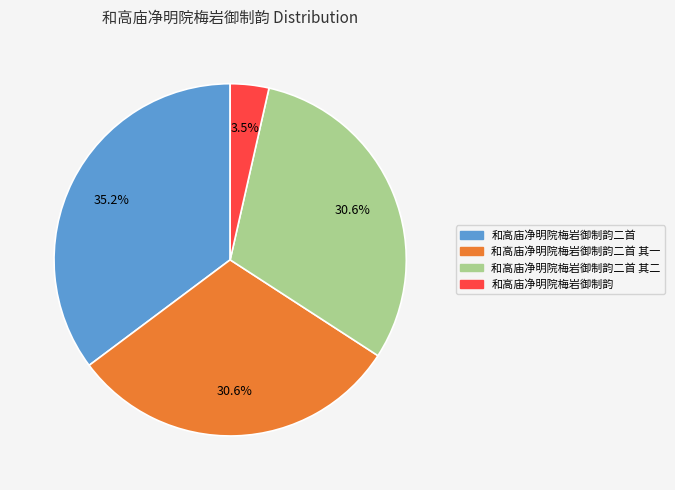

Is 和高庙净明院梅岩御制韵二首 the majority of the pie?

No